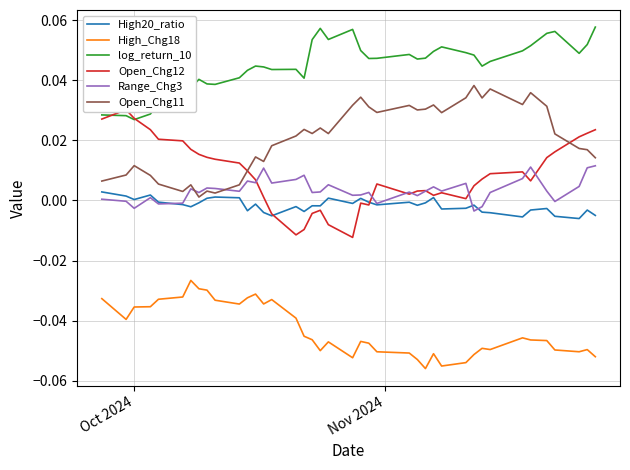

Reading left to right, extract all data points from this chart.

High20_ratio: 0.0	0.0	0.0	0.0	-0.0	-0.0	-0.0	-0.0	0.0	0.0	0.0	-0.0	-0.0	-0.0	-0.0	-0.0	-0.0	-0.0	-0.0	0.0	-0.0	0.0	-0.0	-0.0	-0.0	-0.0	-0.0	0.0	-0.0	-0.0	-0.0	-0.0	-0.0	-0.0	-0.0	-0.0	-0.0	-0.0	-0.0	-0.0
High_Chg18: -0.0	-0.0	-0.0	-0.0	-0.0	-0.0	-0.0	-0.0	-0.0	-0.0	-0.0	-0.0	-0.0	-0.0	-0.0	-0.0	-0.0	-0.0	-0.1	-0.0	-0.1	-0.0	-0.0	-0.1	-0.1	-0.1	-0.1	-0.1	-0.1	-0.1	-0.1	-0.0	-0.0	-0.0	-0.0	-0.0	-0.0	-0.1	-0.0	-0.1
log_return_10: 0.0	0.0	0.0	0.0	0.0	0.0	0.0	0.0	0.0	0.0	0.0	0.0	0.0	0.0	0.0	0.0	0.0	0.1	0.1	0.1	0.1	0.0	0.0	0.0	0.0	0.0	0.0	0.0	0.1	0.0	0.0	0.0	0.0	0.0	0.1	0.1	0.1	0.0	0.1	0.1
Open_Chg12: 0.0	0.0	0.0	0.0	0.0	0.0	0.0	0.0	0.0	0.0	0.0	0.0	0.0	0.0	-0.0	-0.0	-0.0	-0.0	-0.0	-0.0	-0.0	-0.0	-0.0	0.0	0.0	0.0	0.0	0.0	0.0	0.0	0.0	0.0	0.0	0.0	0.0	0.0	0.0	0.0	0.0	0.0
Range_Chg3: 0.0	-0.0	-0.0	0.0	-0.0	-0.0	0.0	0.0	0.0	0.0	0.0	0.0	0.0	0.0	0.0	0.0	0.0	0.0	0.0	0.0	0.0	0.0	0.0	-0.0	0.0	0.0	0.0	0.0	0.0	0.0	-0.0	-0.0	0.0	0.0	0.0	0.0	-0.0	0.0	0.0	0.0
Open_Chg11: 0.0	0.0	0.0	0.0	0.0	0.0	0.0	0.0	0.0	0.0	0.0	0.0	0.0	0.0	0.0	0.0	0.0	0.0	0.0	0.0	0.0	0.0	0.0	0.0	0.0	0.0	0.0	0.0	0.0	0.0	0.0	0.0	0.0	0.0	0.0	0.0	0.0	0.0	0.0	0.0